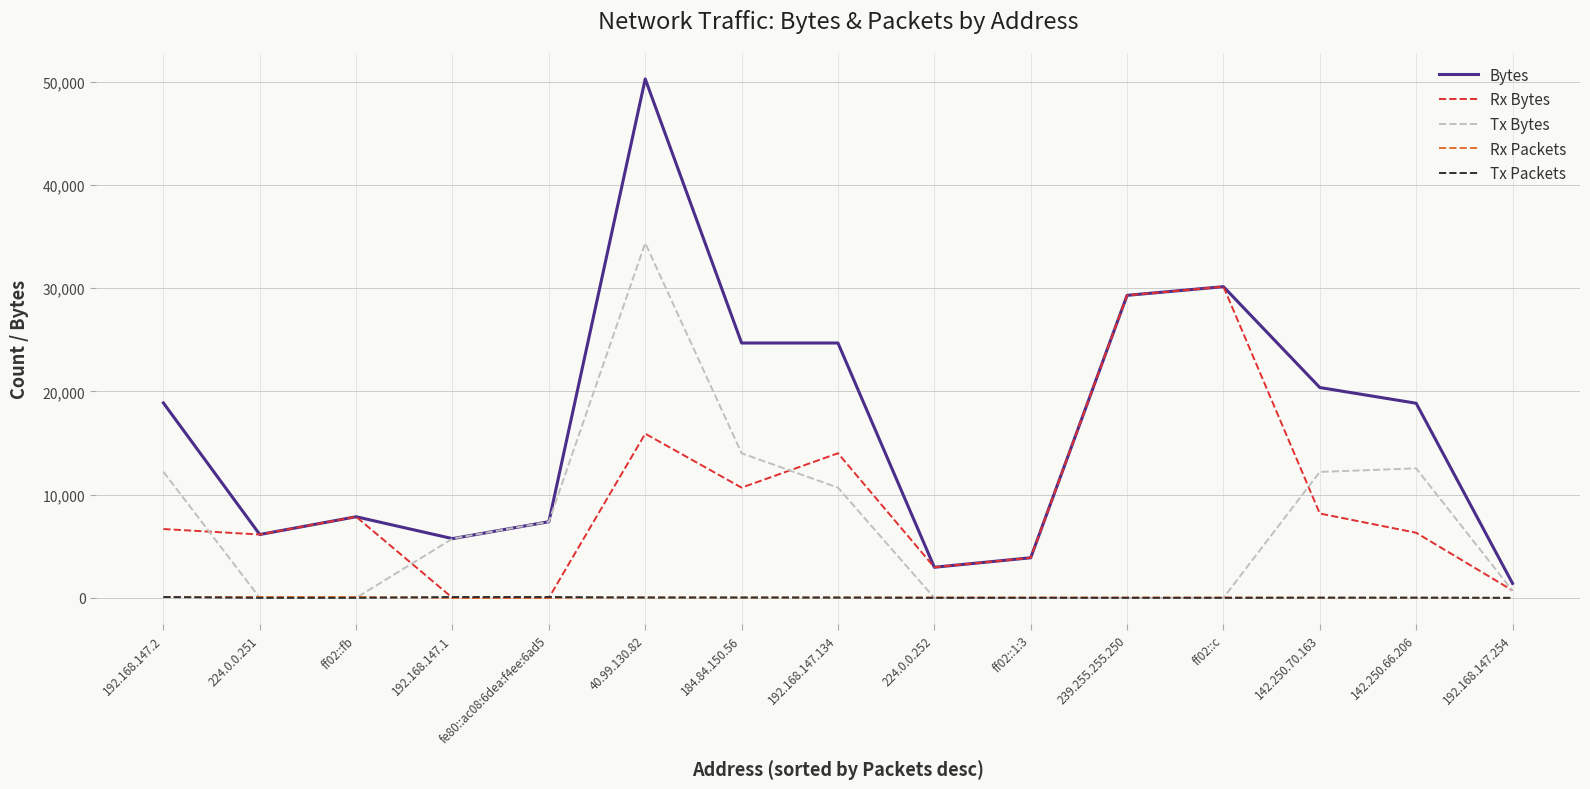

True or false: Bytes and Tx Packets intersect in this chart.

False